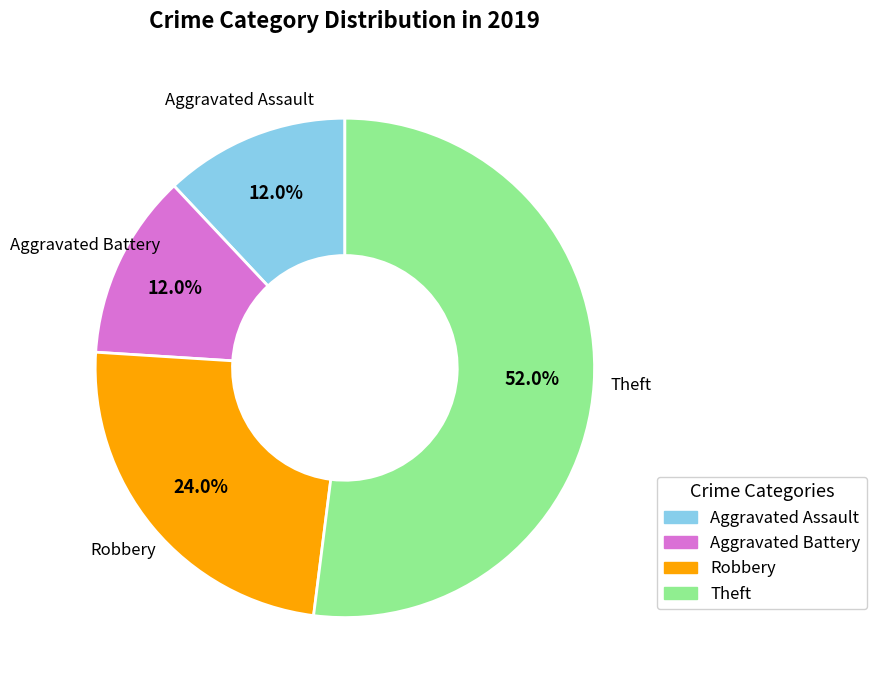

To the nearest percent, what is the difference between the largest and smallest slice percentages?

40%